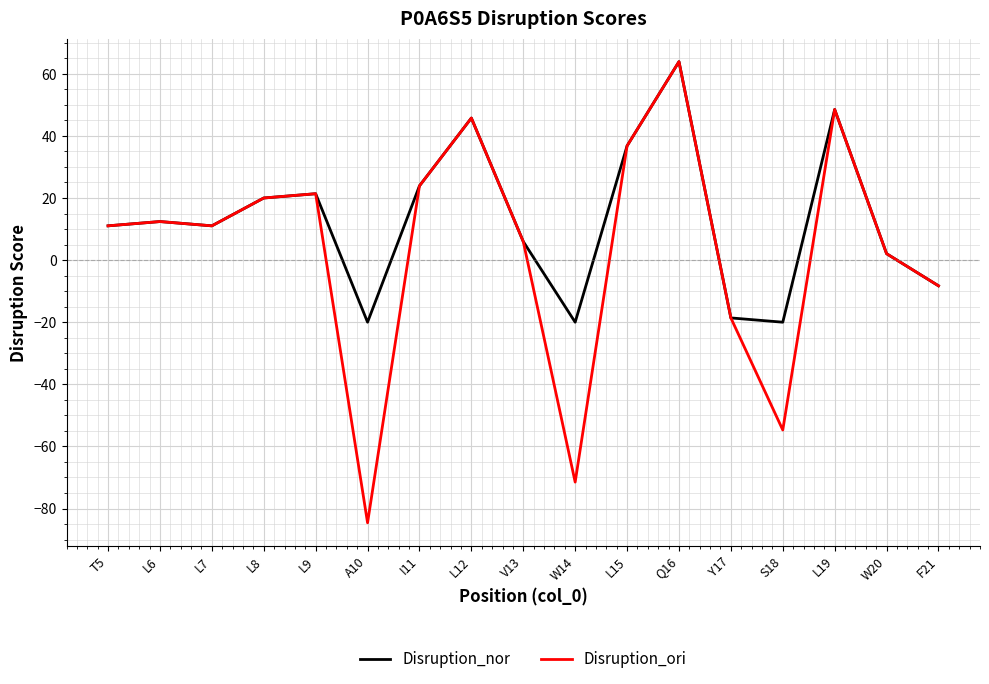

How many lines are shown in the chart?

2